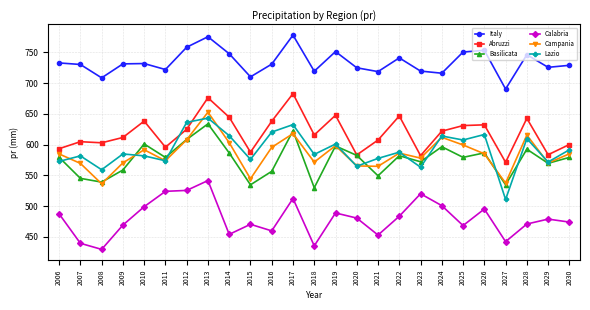

The value of Italy at 2008 is 205.0. True or false?

False